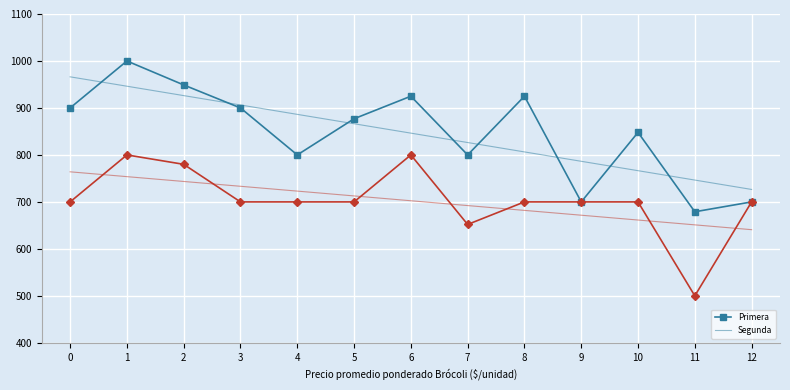

What is the greatest value displayed?

1000.0